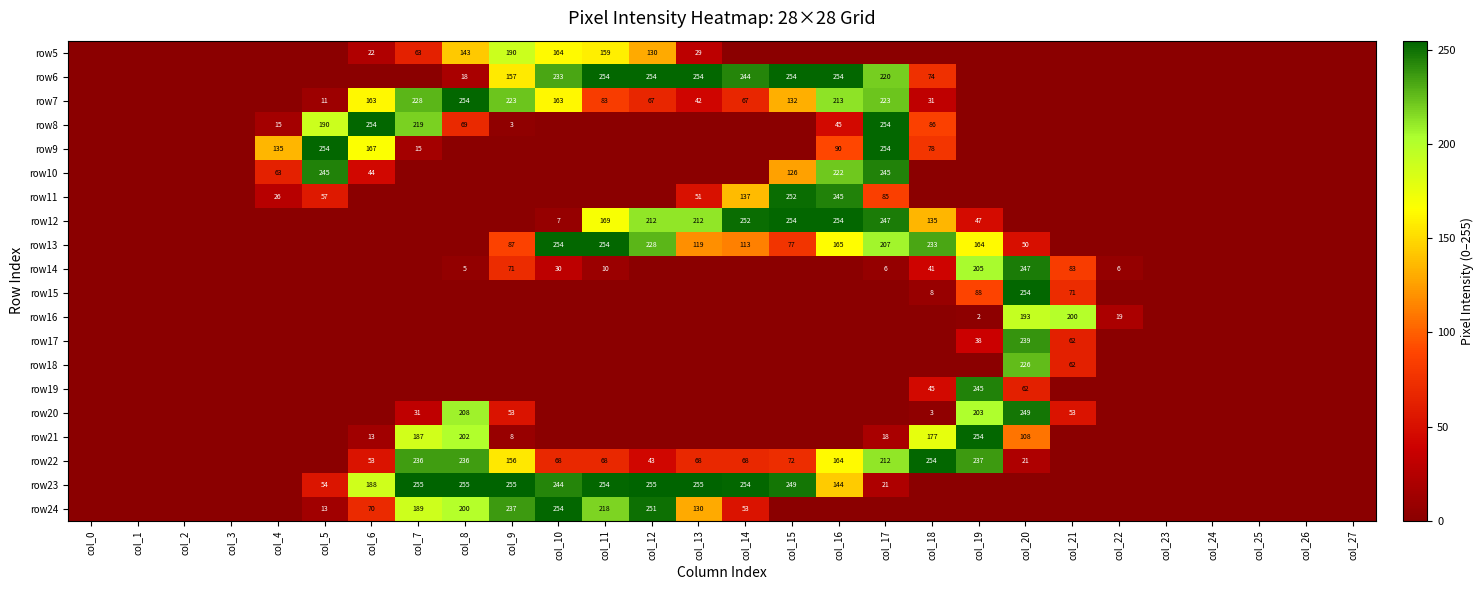

What is the sum of the row13 values at col_17 and col_16?

372